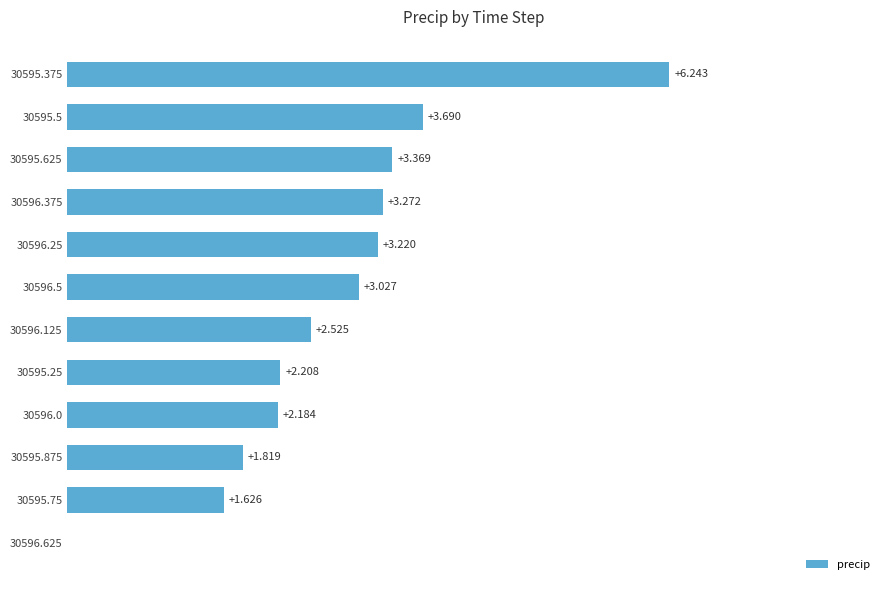

Are the bars horizontal?

Yes